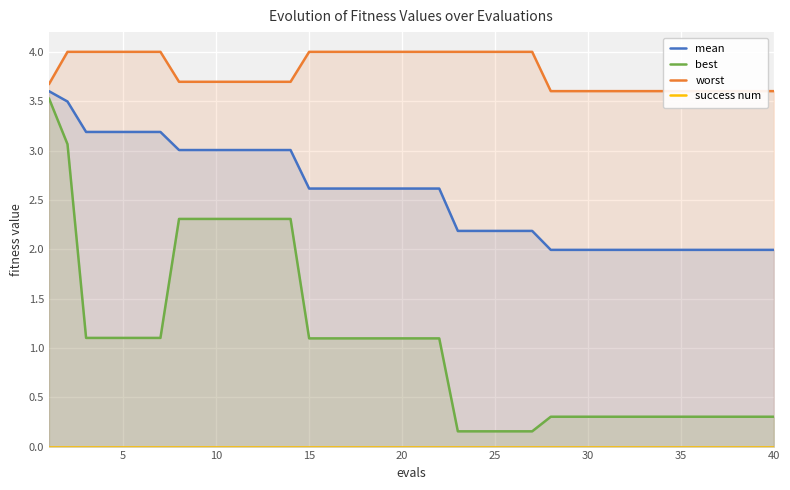

The success num series shows 0.0 at 20. True or false?

True